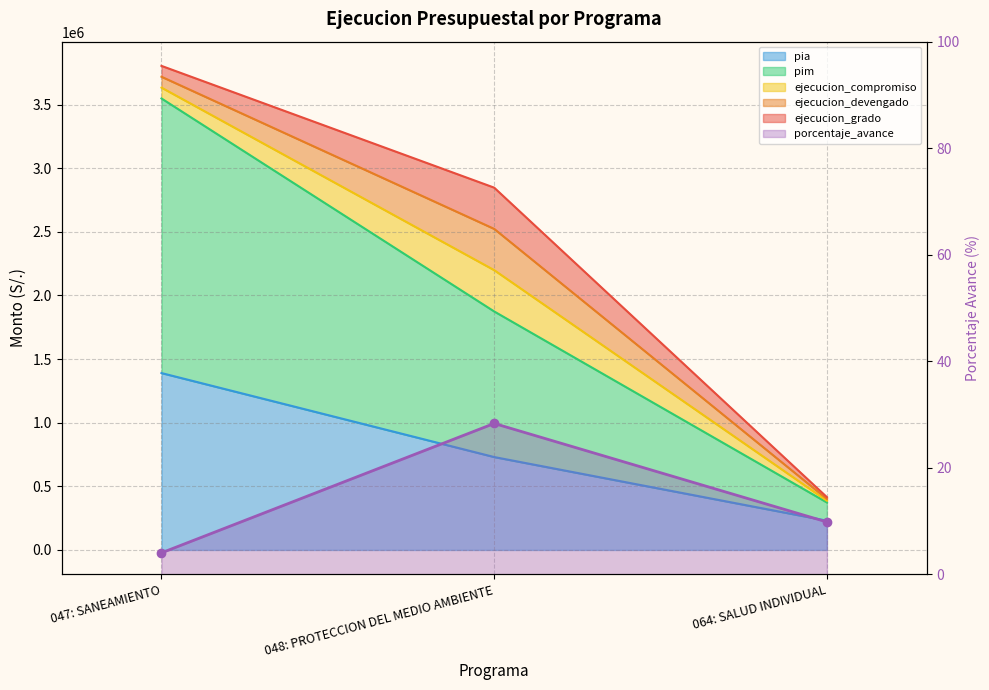

How many lines are shown in the chart?

3